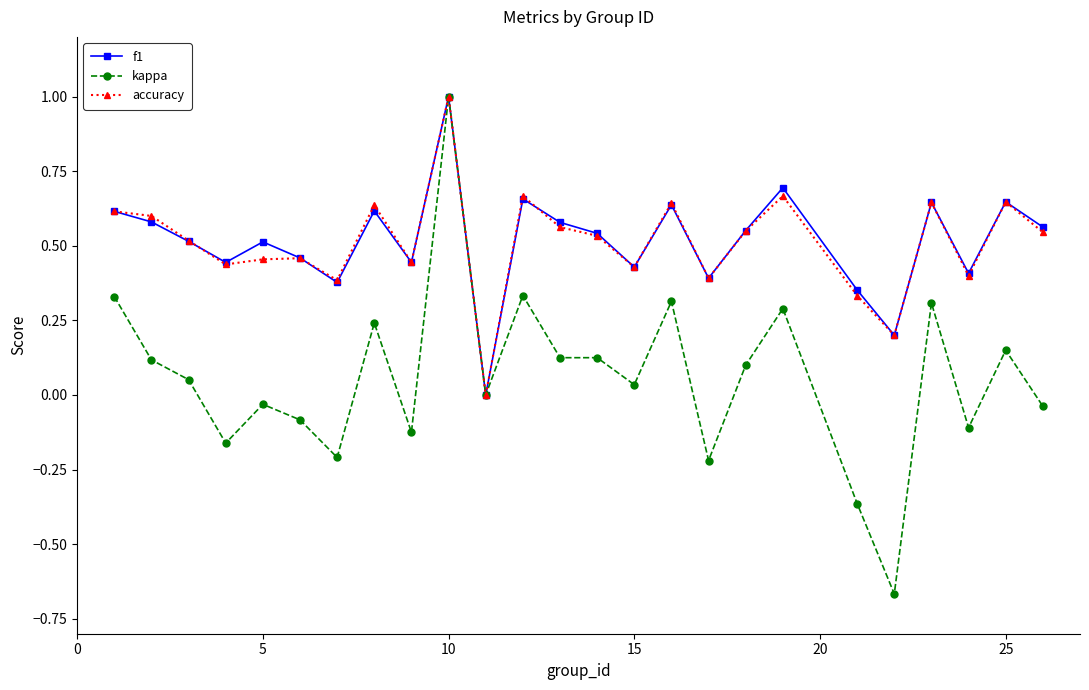

True or false: accuracy has more than 0 interior local peaks.

True